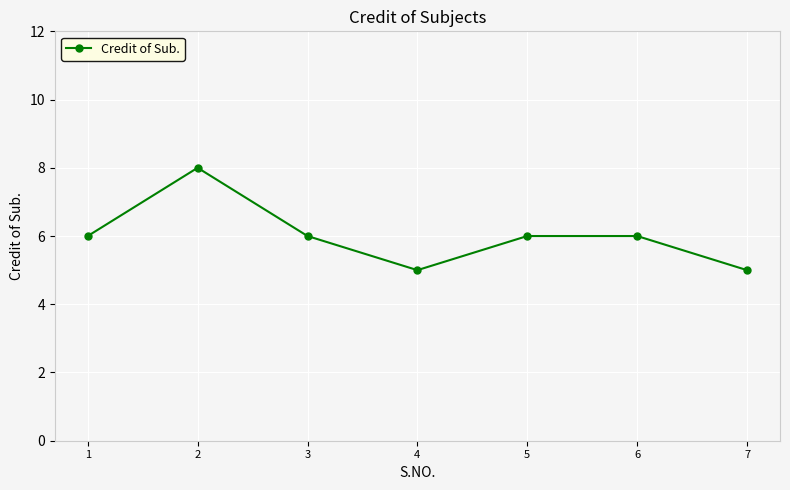

The chart shows a value of 3 at 3. True or false?

False